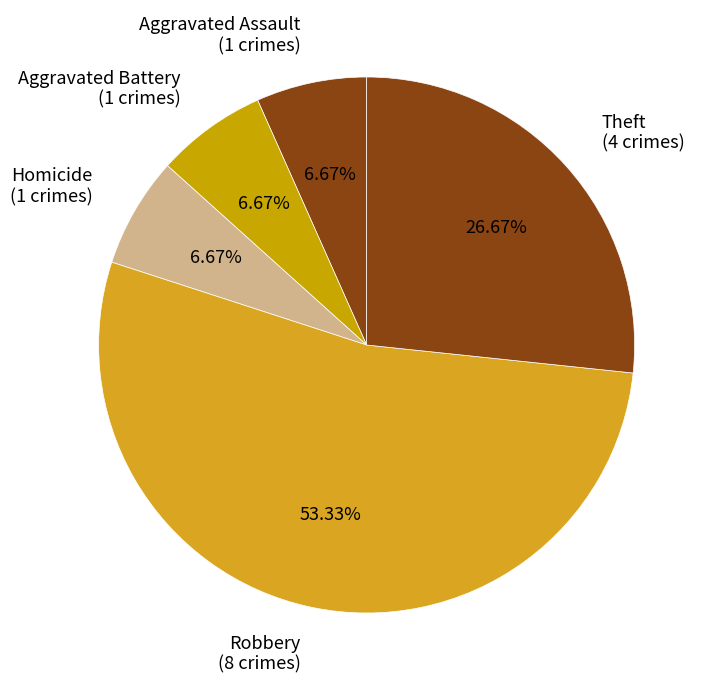

Does any single category account for the majority?

Yes